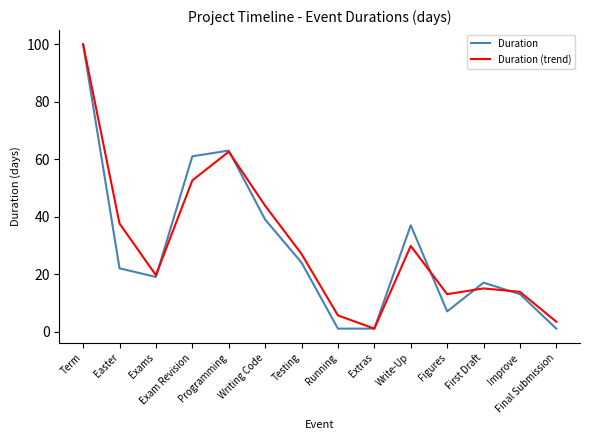

What position from the right is Improve?

2